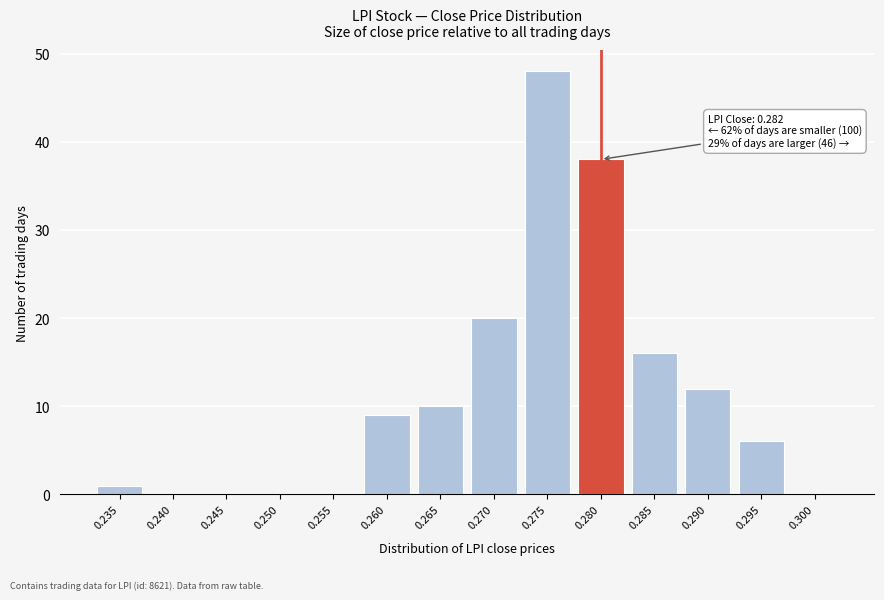

Reading left to right, transcribe all the data shown in this chart.

0.235=1	0.240=0	0.245=0	0.250=0	0.255=0	0.260=9	0.265=10	0.270=20	0.275=48	0.280=38	0.285=16	0.290=12	0.295=6	0.300=0